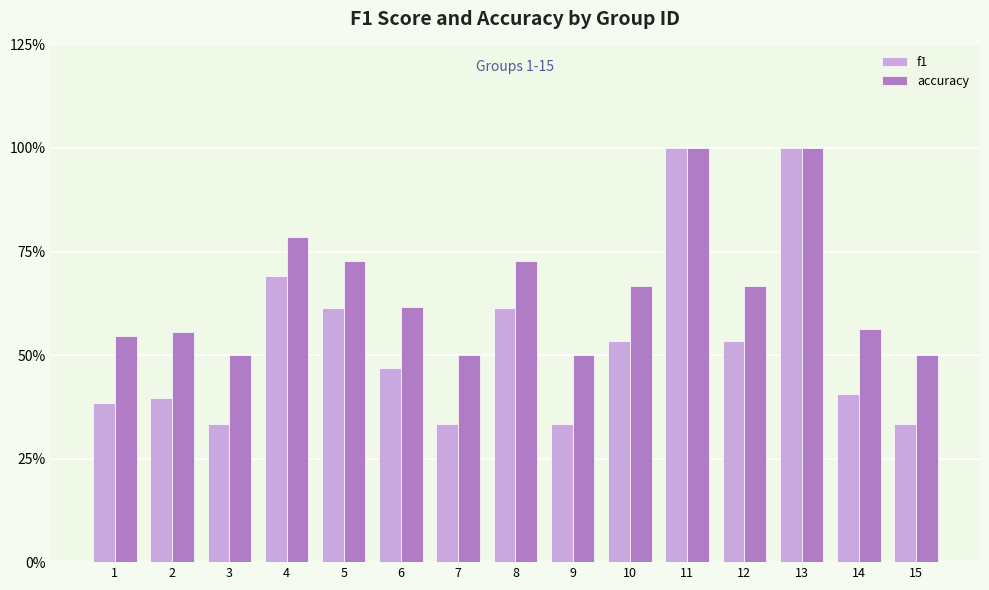

Which series has the largest total across all categories?

accuracy